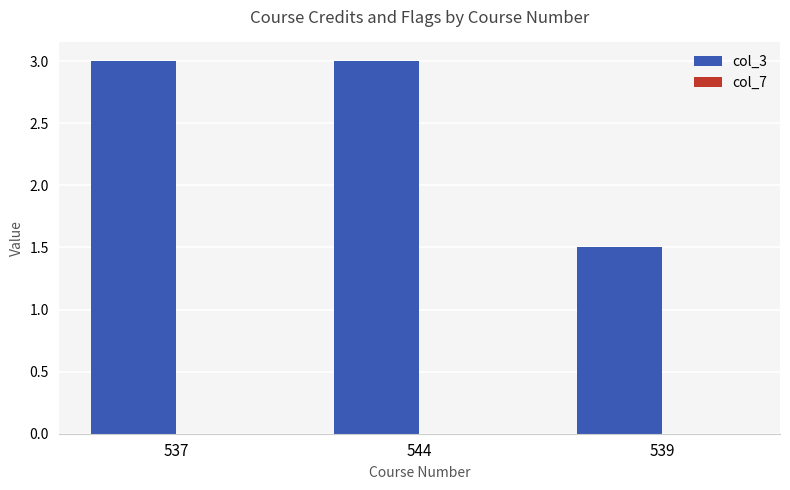

What is the difference between the maximum and minimum values?

1.5